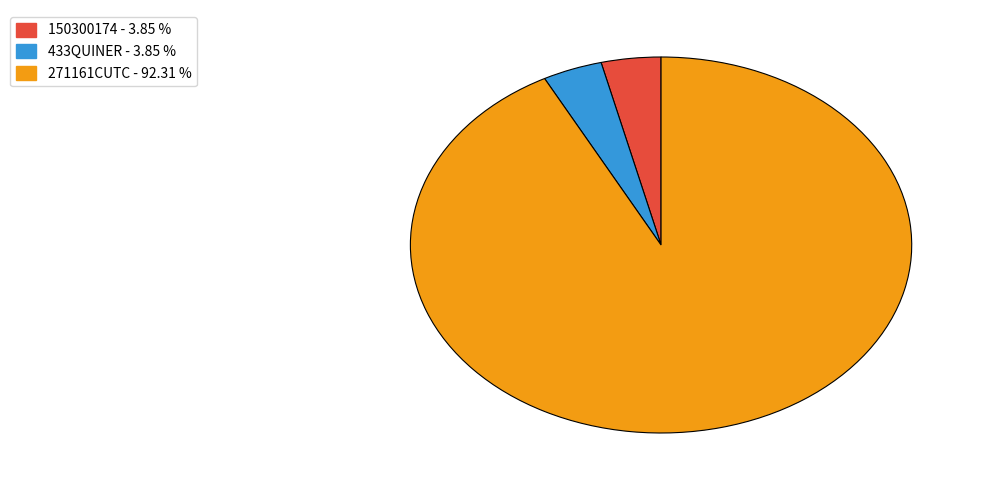

Is the sum of 271161CUTC and 433QUINER greater than half?

Yes